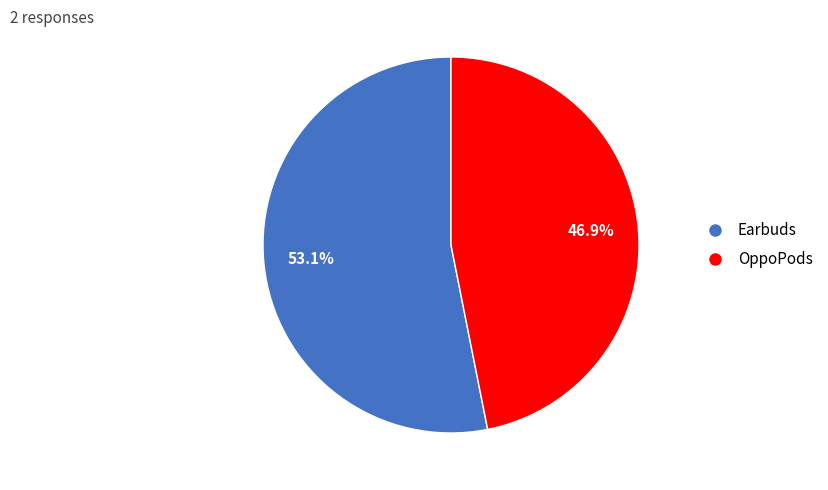

What percentage is the OppoPods slice, to the nearest percent?

47%